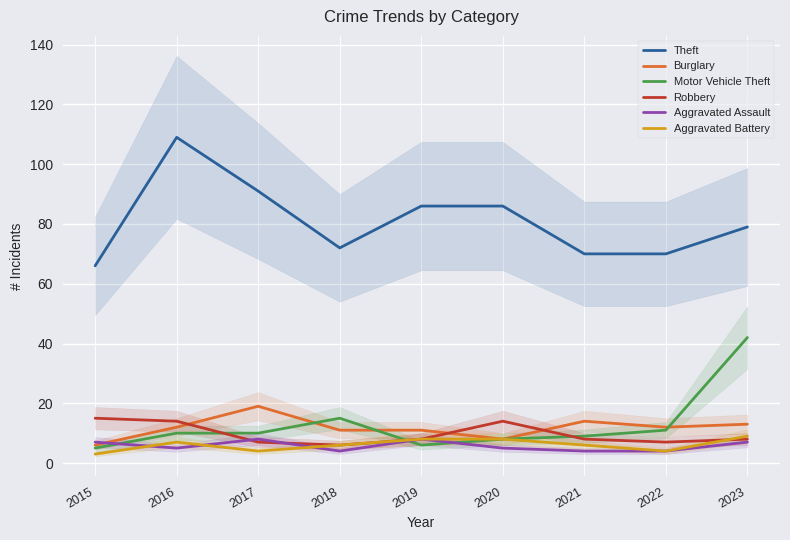

What is the value of the Aggravated Battery point at the 7th from the left?

6